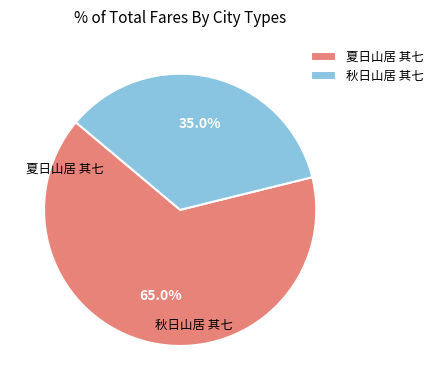

To the nearest percent, what is the difference between the 秋日山居 其七 and 夏日山居 其七 slice percentages?

30%